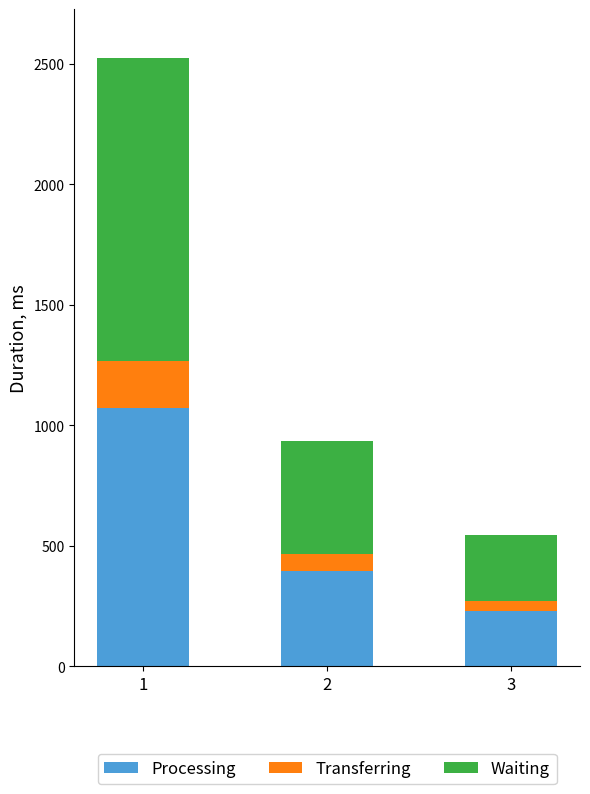

What is the maximum value for Processing?

1074.2